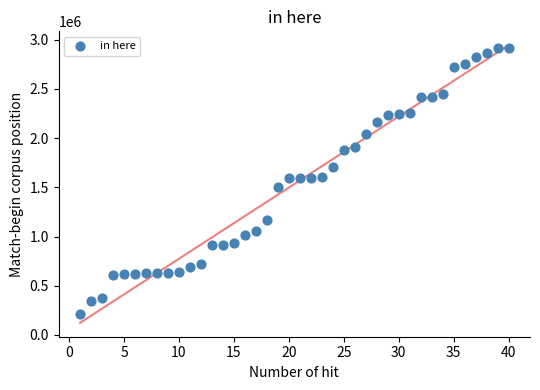

What is the range of Y values (max minus min)?

2700101